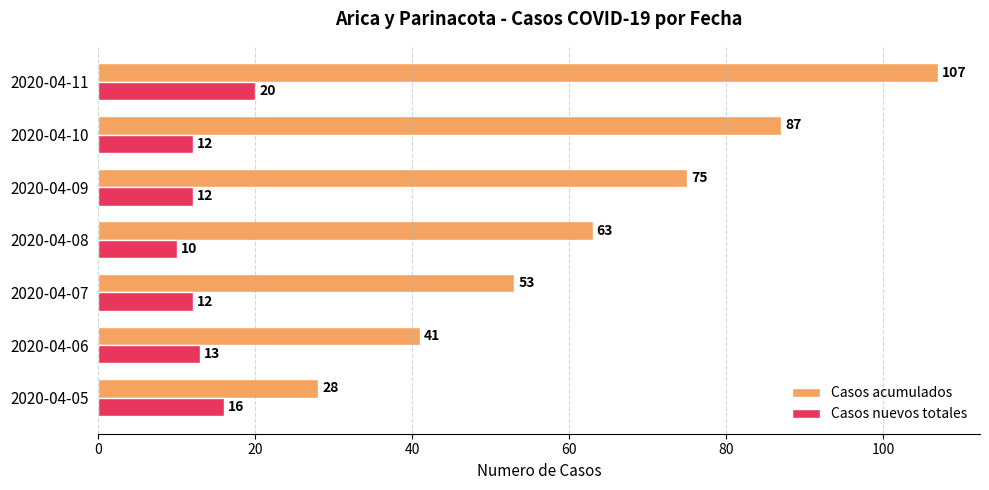

Rank the series by their average value, from lowest to highest.

Casos nuevos totales, Casos acumulados